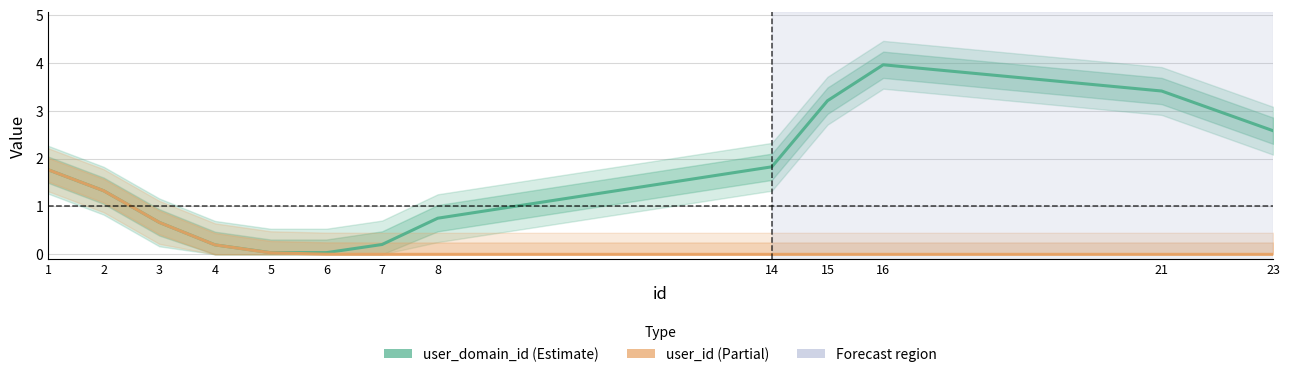

What is the approximate value of user_domain_id at 15?

3.2